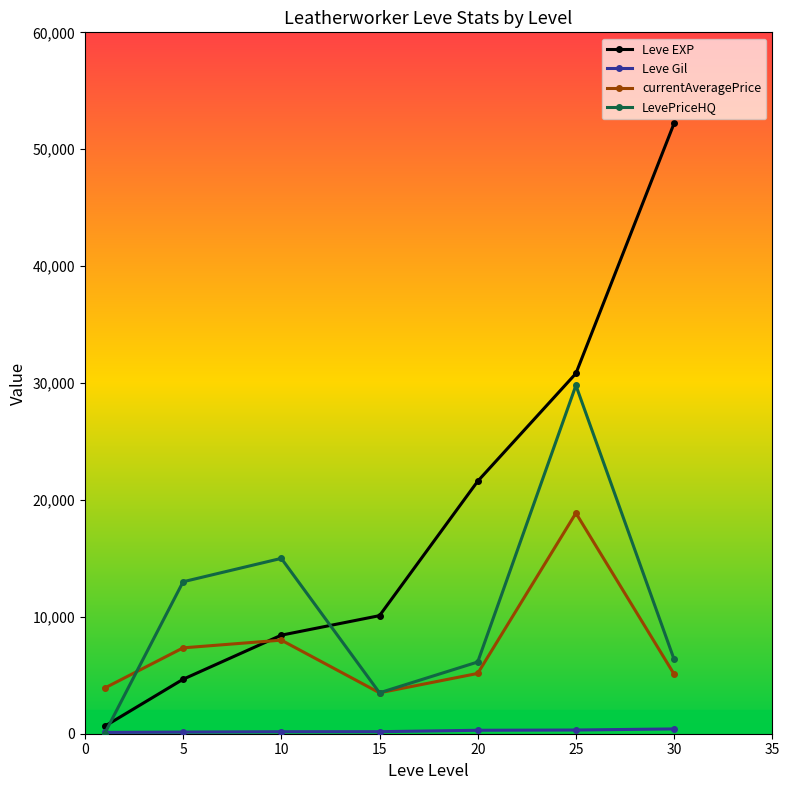

How many categories are shown in the chart?

7